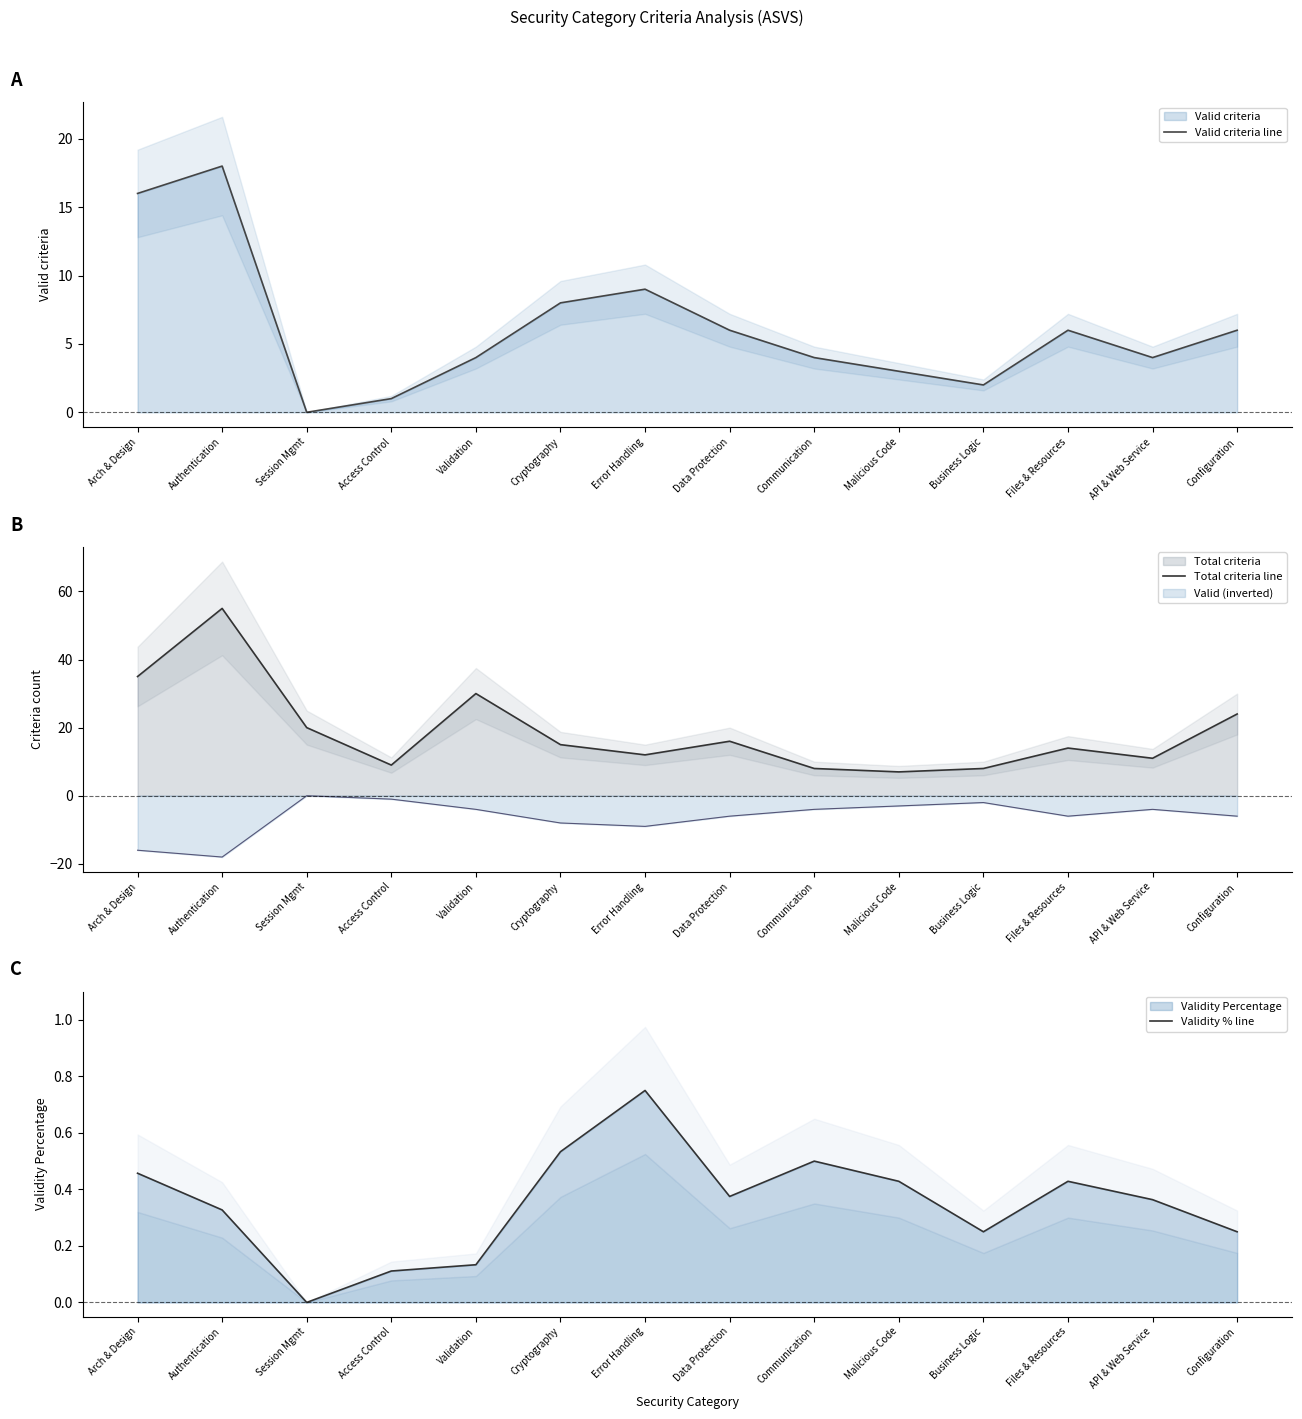

What position from the right is Business Logic?

4